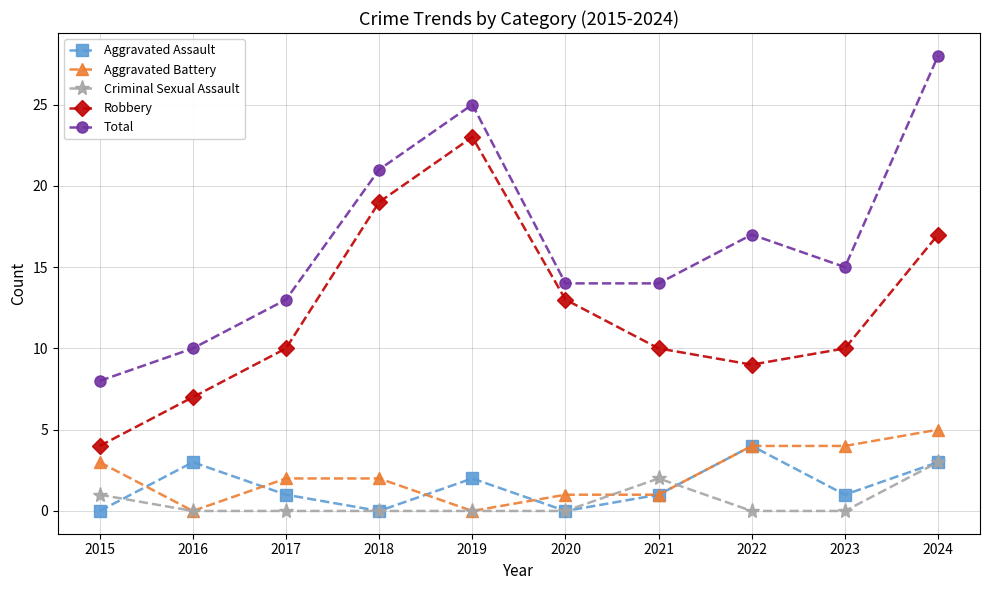

What is the spread (max minus min) of values at 2015?

8